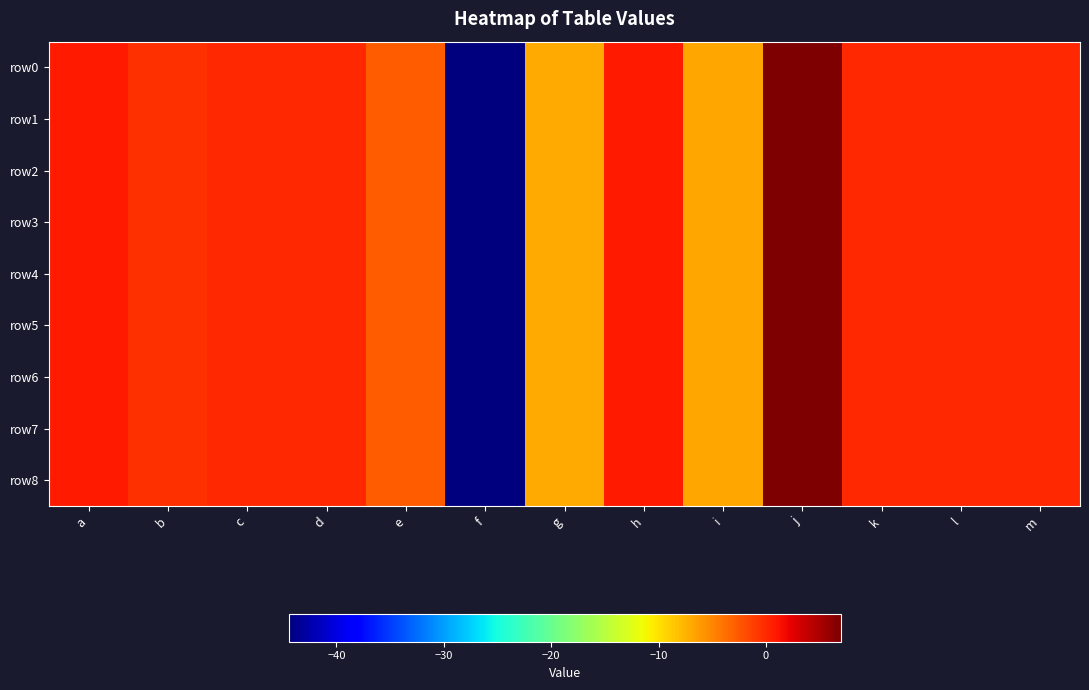

What is the minimum value shown in the chart?

-44.5